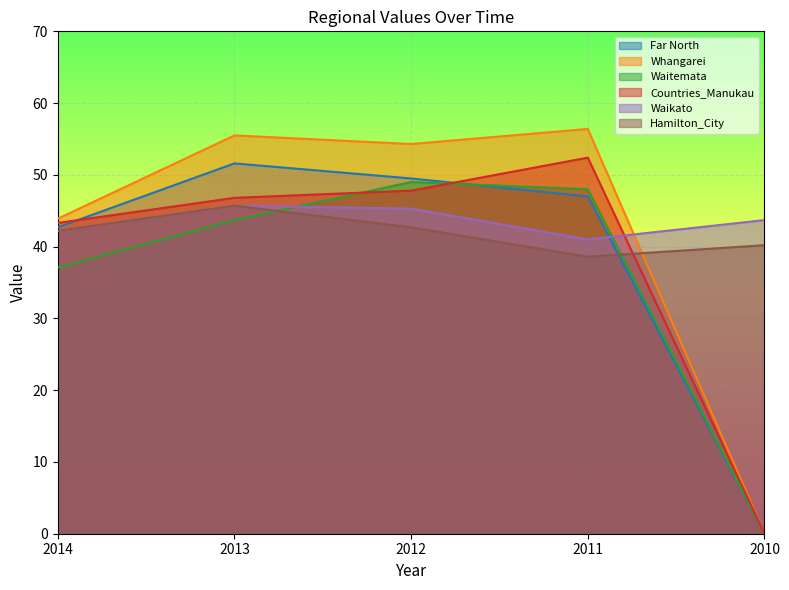

At how many categories does at least one series exceed 52?

3